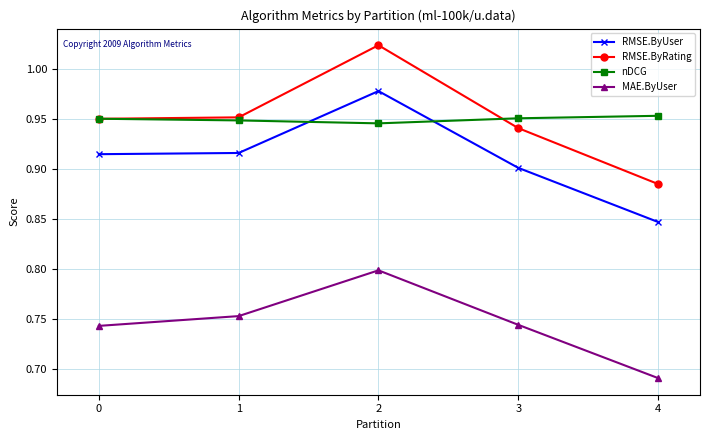

List the series in order of their peak value, lowest first.

MAE.ByUser, nDCG, RMSE.ByUser, RMSE.ByRating